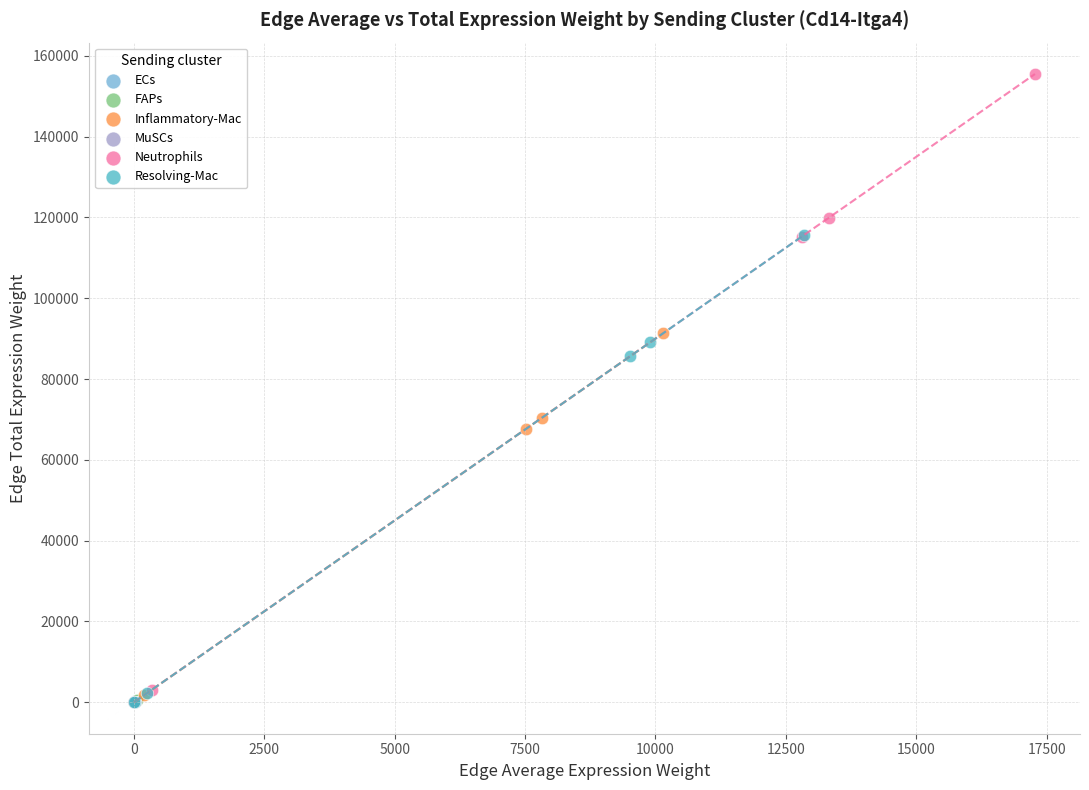

Which series contains the highest Y value?

Neutrophils